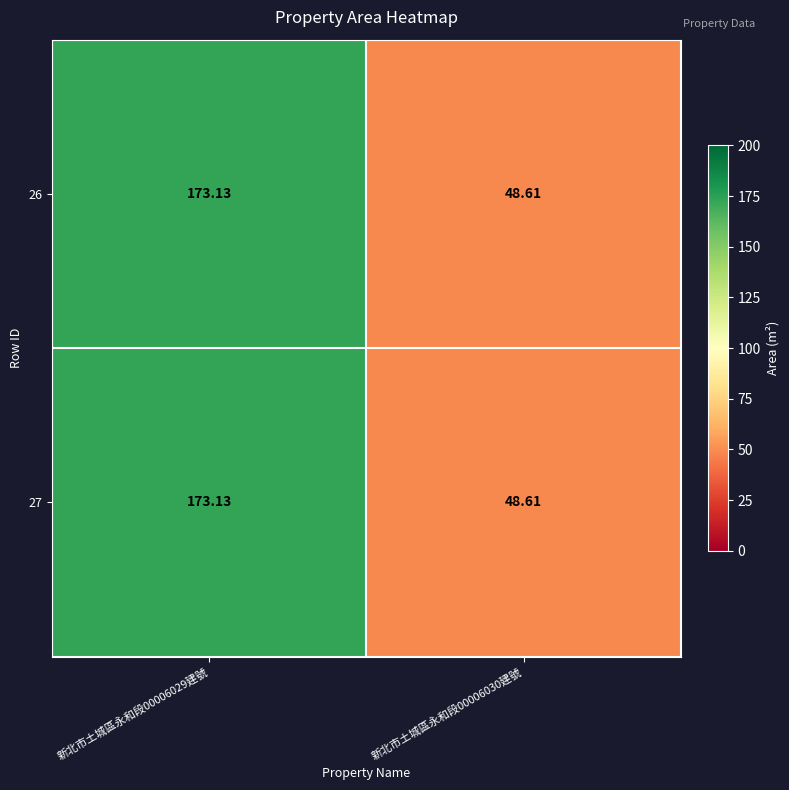

Is the value of 27 at 新北市土城區永和段00006030建號 greater than the value of 26 at 新北市土城區永和段00006029建號?

No